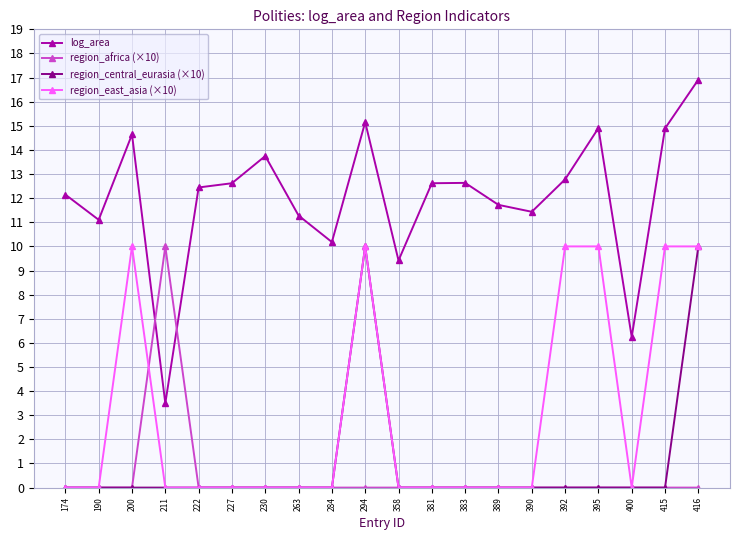

What is the average value of the region_africa (×10) series?

0.5